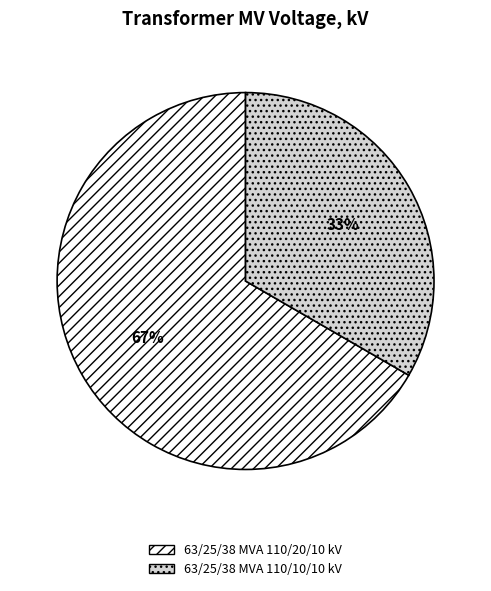

Combined, do 63/25/38 MVA 110/20/10 kV and 63/25/38 MVA 110/10/10 kV account for over 50%?

Yes